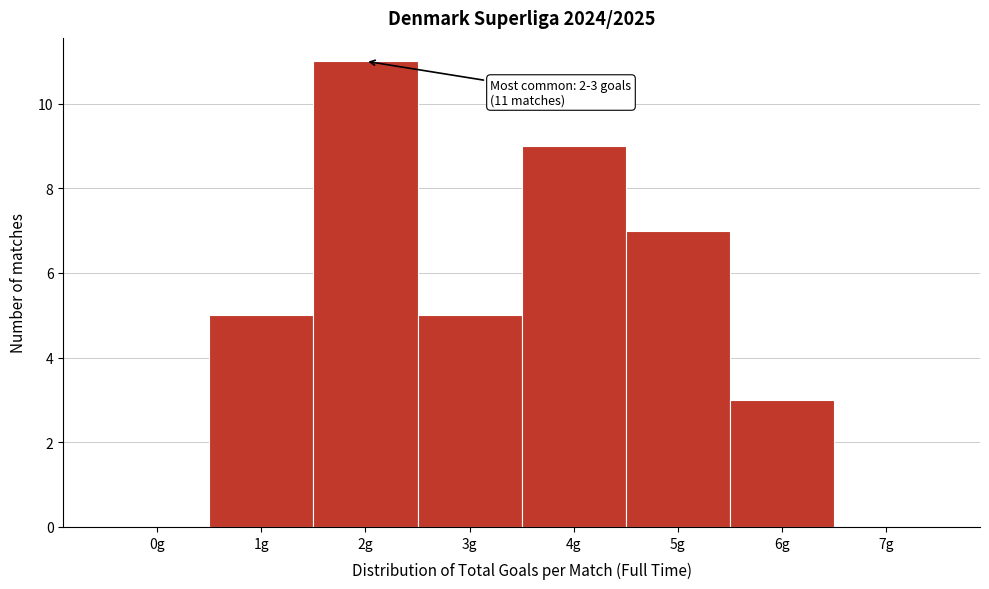

Reading left to right, what are all the values shown in this chart?

0g=0	1g=5	2g=11	3g=5	4g=9	5g=7	6g=3	7g=0